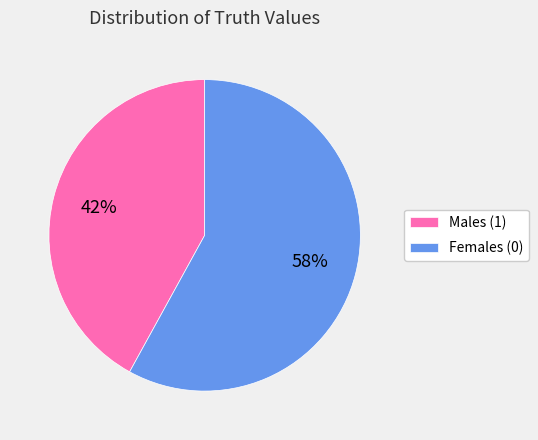

Is Males (1) the majority of the pie?

No